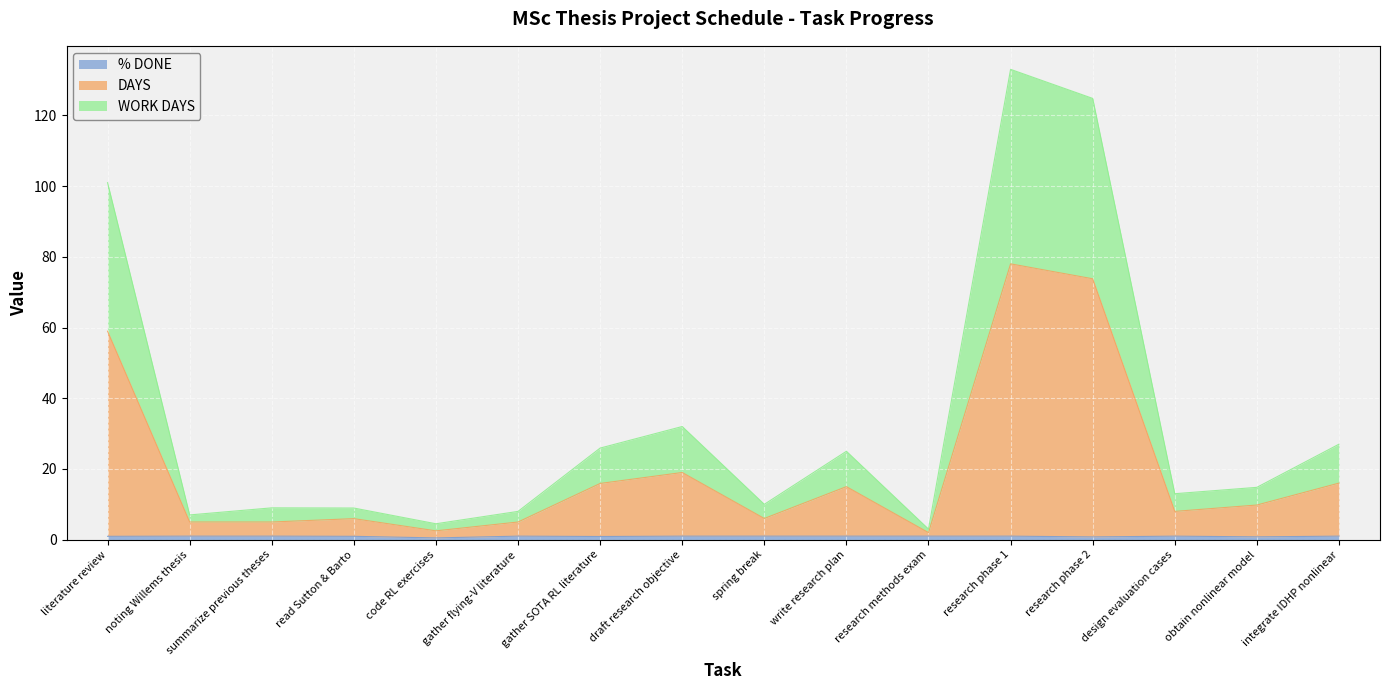

What is the difference between the highest and lowest values at spring break?

9.0